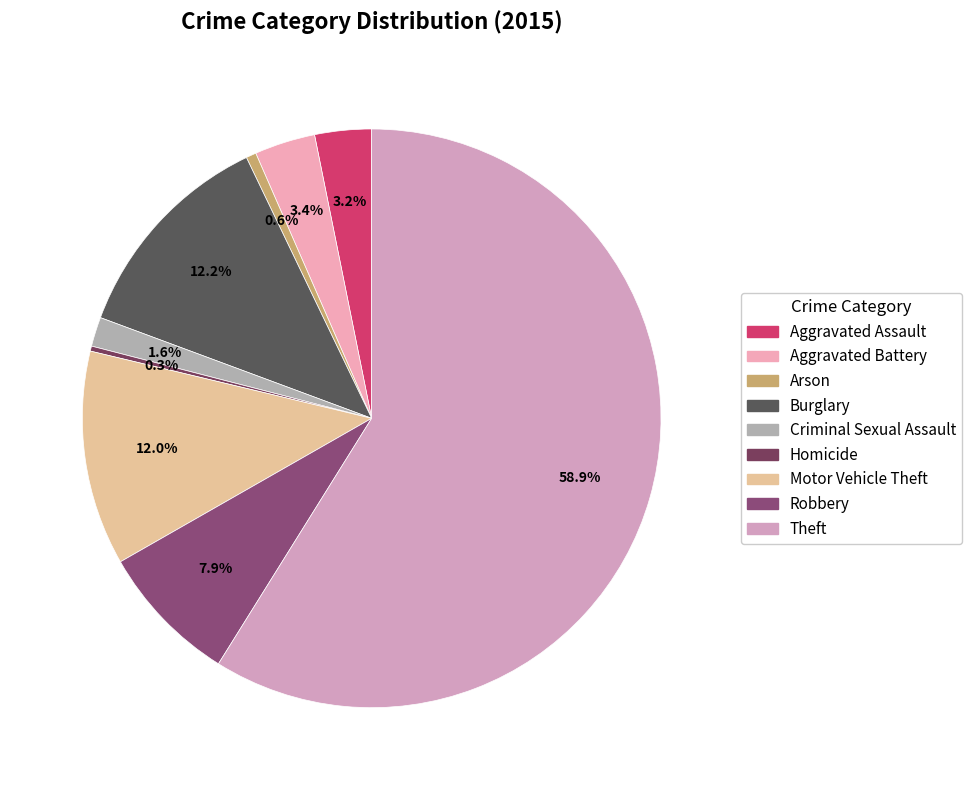

To the nearest percent, what percentage of the pie is Criminal Sexual Assault?

2%